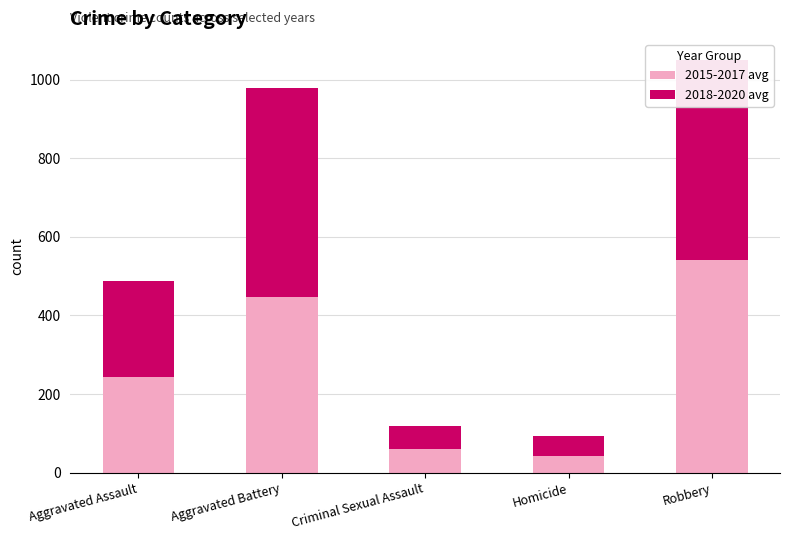

The value of 2015-2017 avg at Criminal Sexual Assault is 25.4. True or false?

False